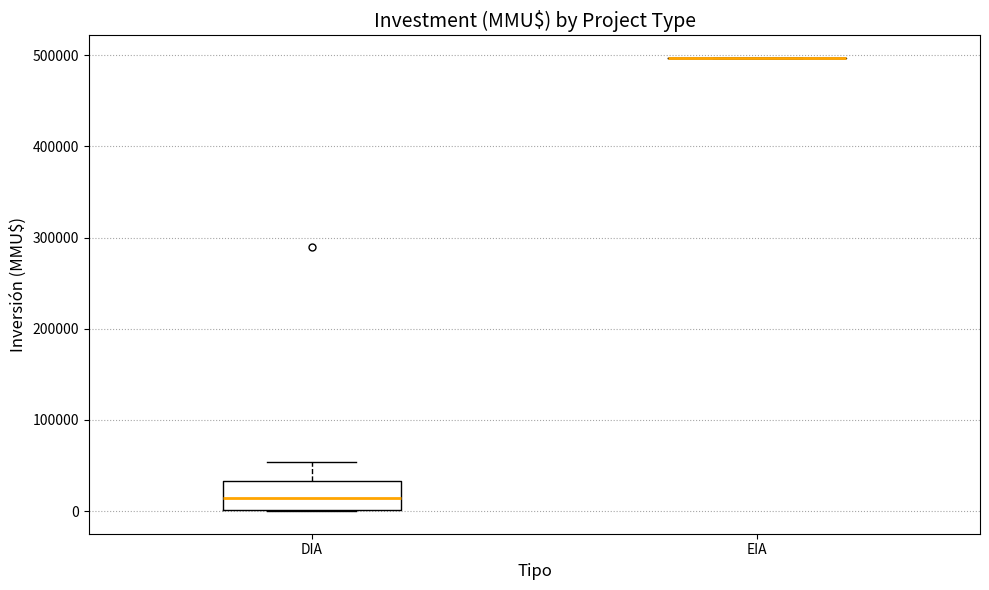

Comparing the boxes themselves (not the whiskers), which one is the tallest?

DIA